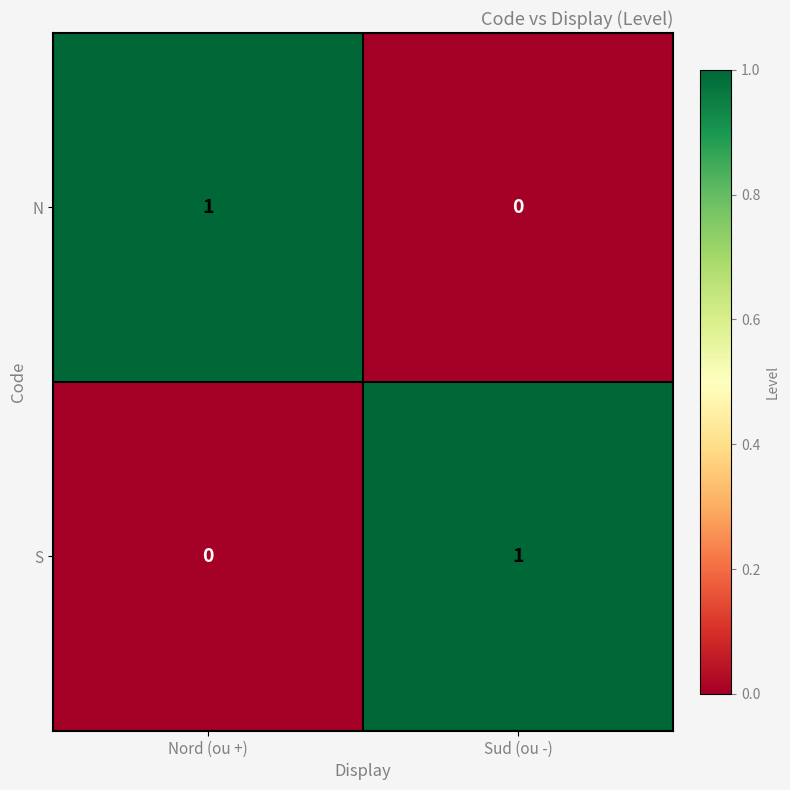

The N series shows 0 at Sud (ou -). True or false?

True